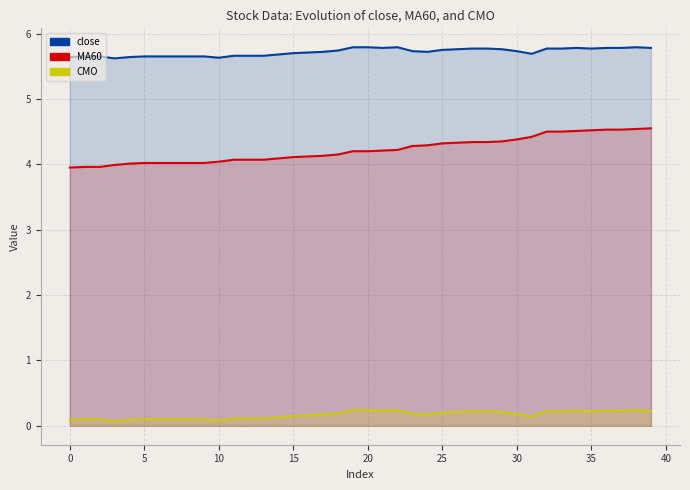

True or false: CMO and close cross at least once.

False